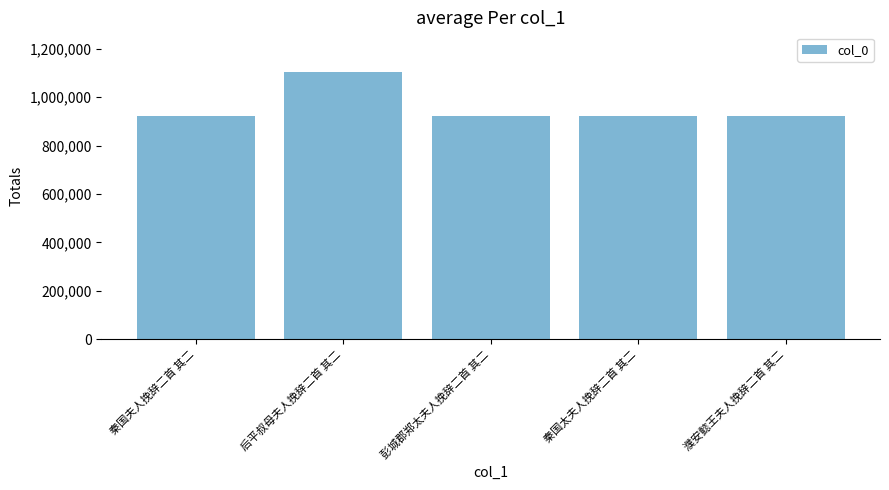

The value at 后平叔母夫人挽辞二首 其二 is 1102842. True or false?

True